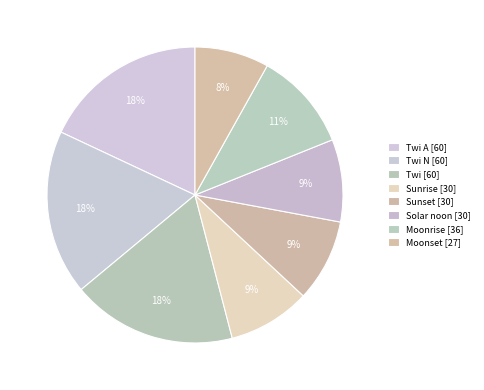

Count the number of slices in the pie.

8